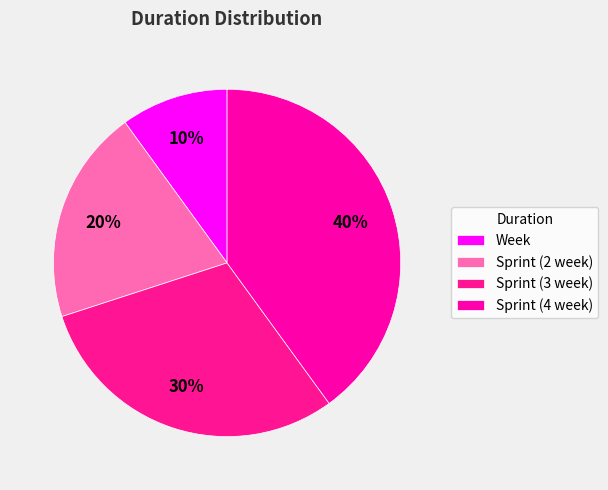

Does any single category account for the majority?

No